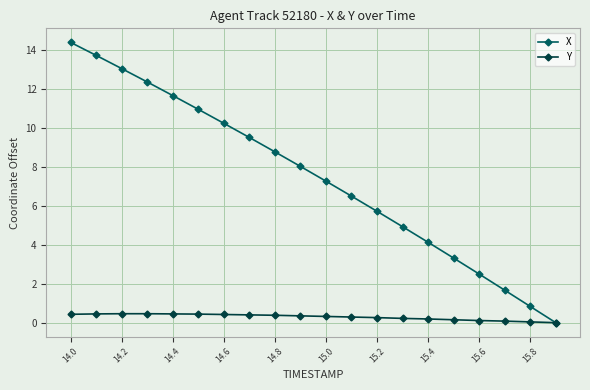

Which series has the largest total across all categories?

X